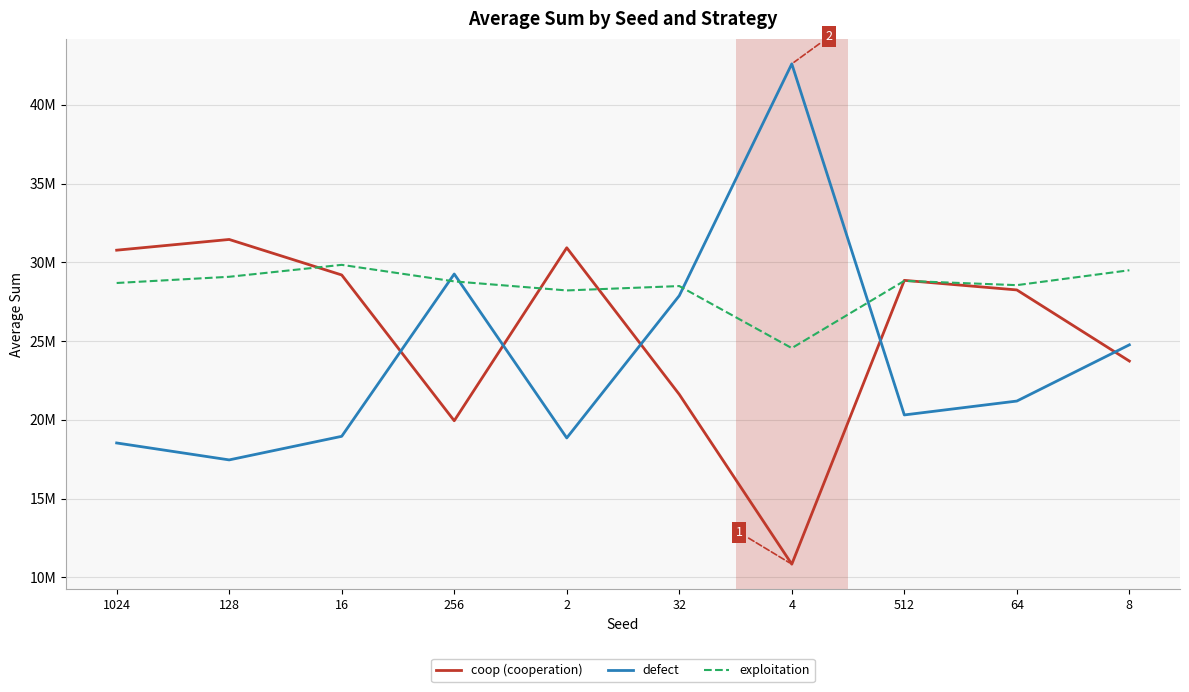

Rank the series by their average value, from highest to lowest.

exploitation, coop (cooperation), defect